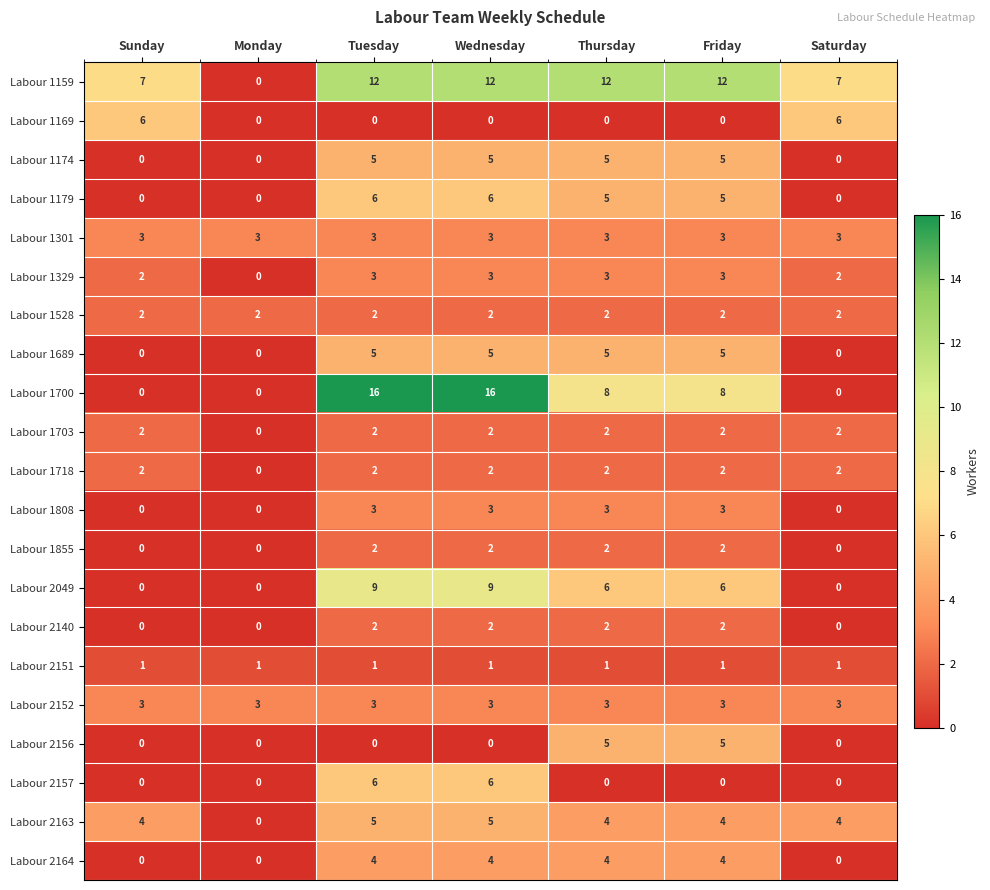

What is the total value across all series at Friday?

77